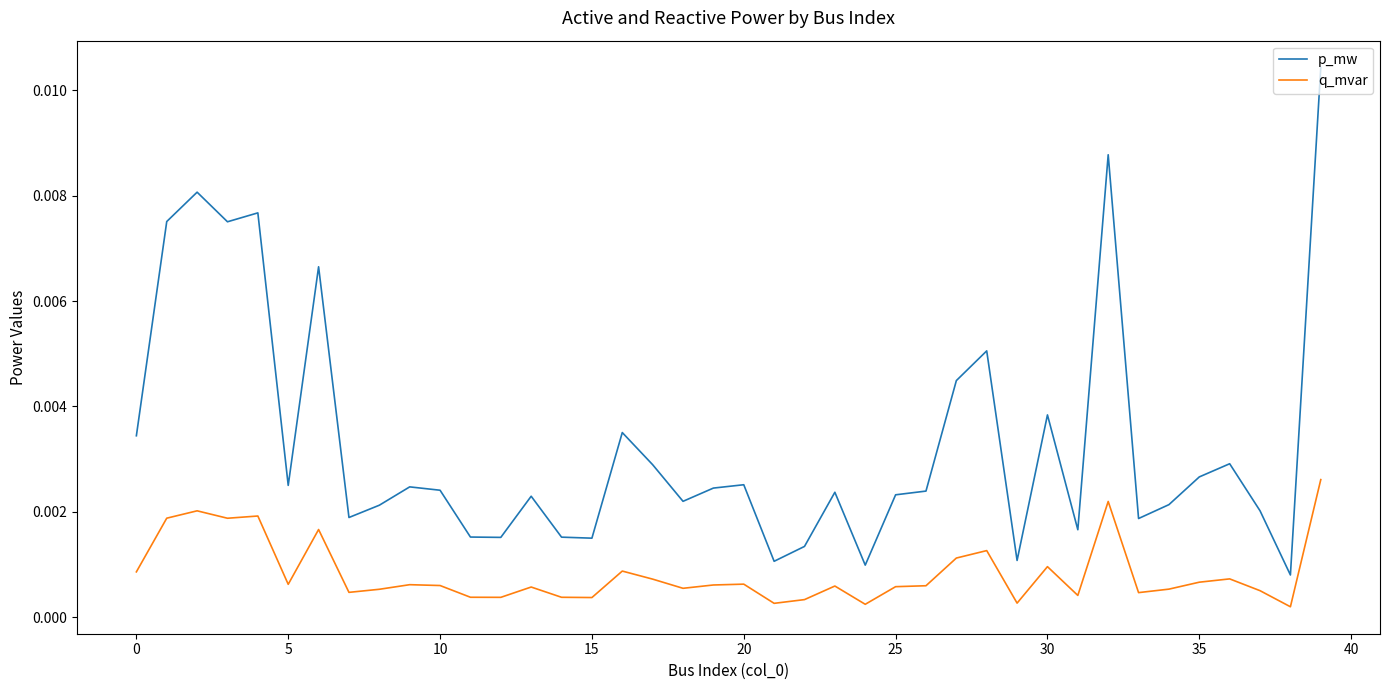

Which series has the widest spread of values?

p_mw